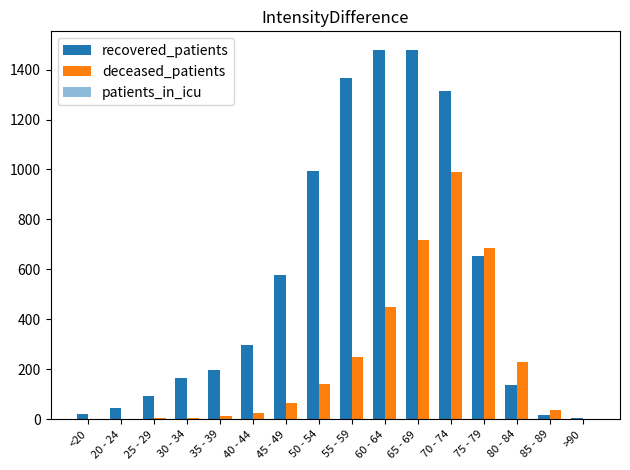

Which series has the largest range (max minus min)?

recovered_patients